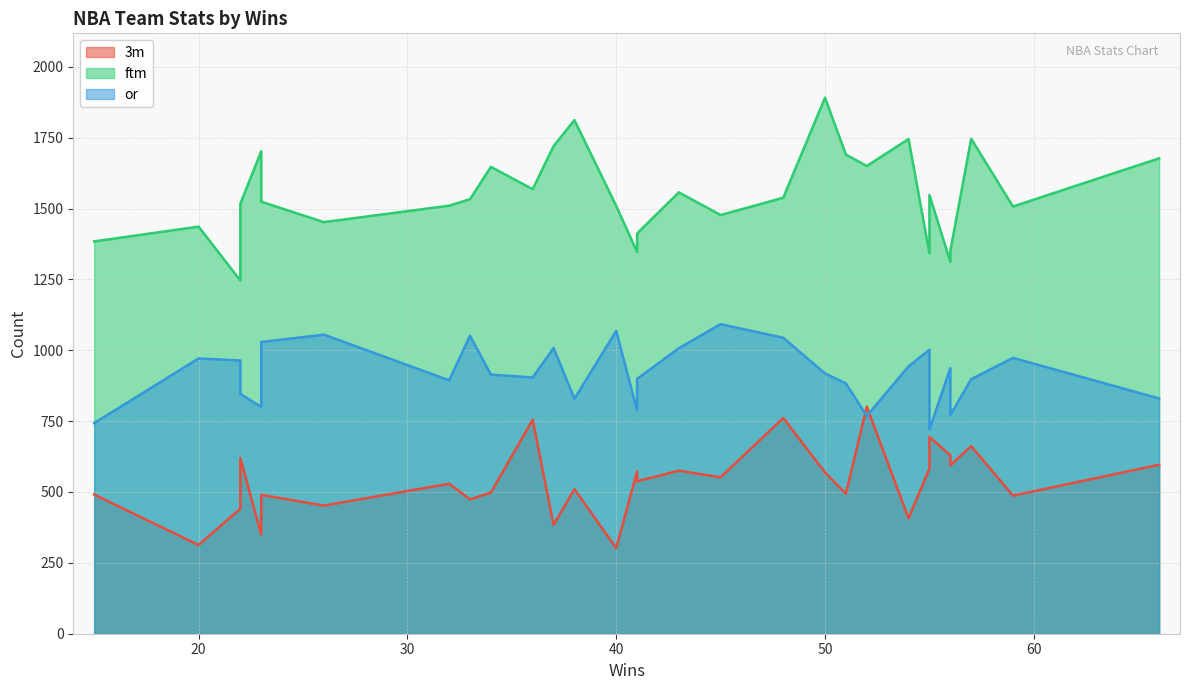

What is the smallest value displayed?

302